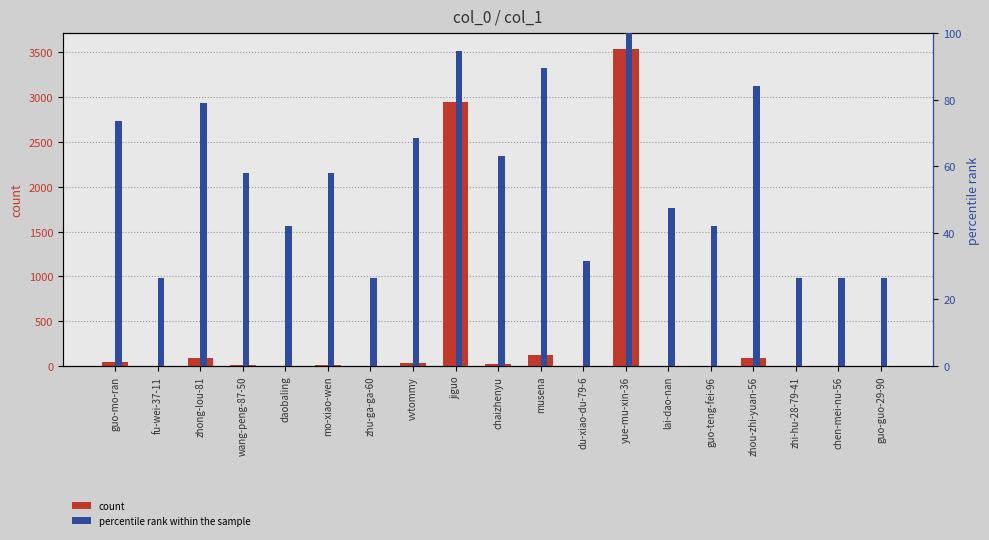

What are all the series names shown in the legend?

count, percentile rank within the sample